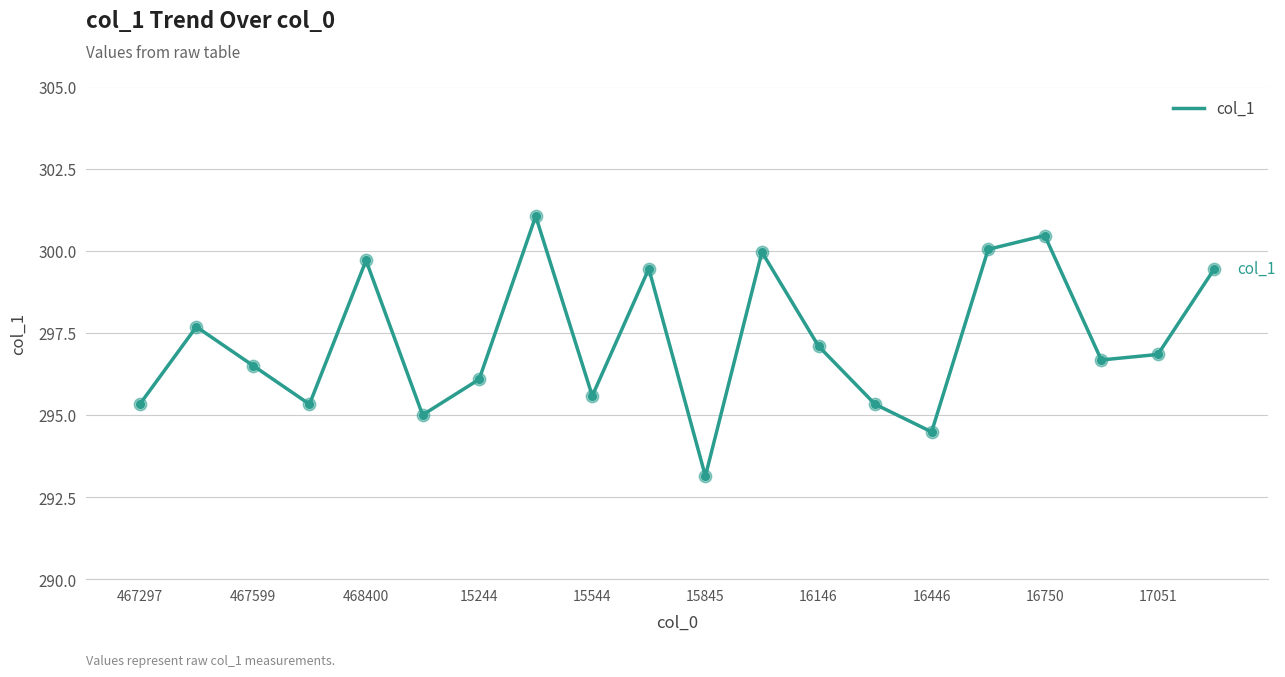

What is the difference between the maximum and minimum values?

7.9